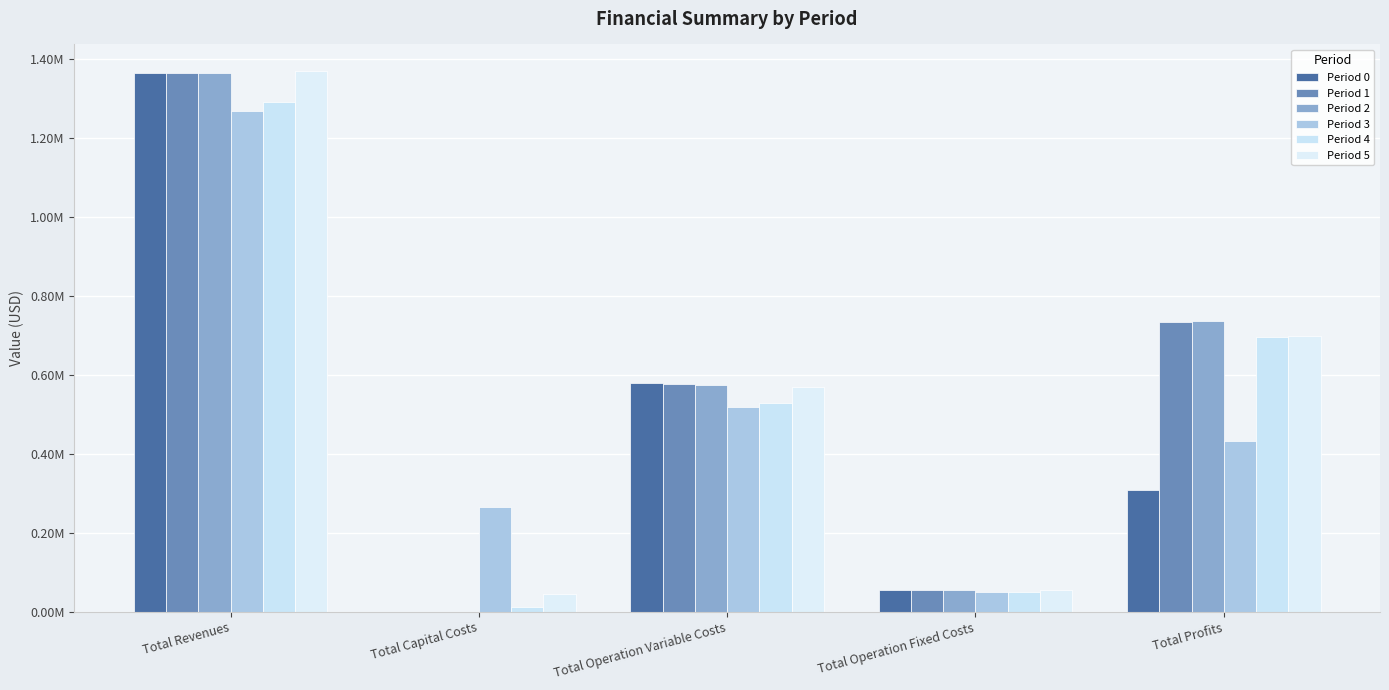

List the series in order of their peak value, lowest first.

Period 3, Period 4, Period 0, Period 1, Period 2, Period 5